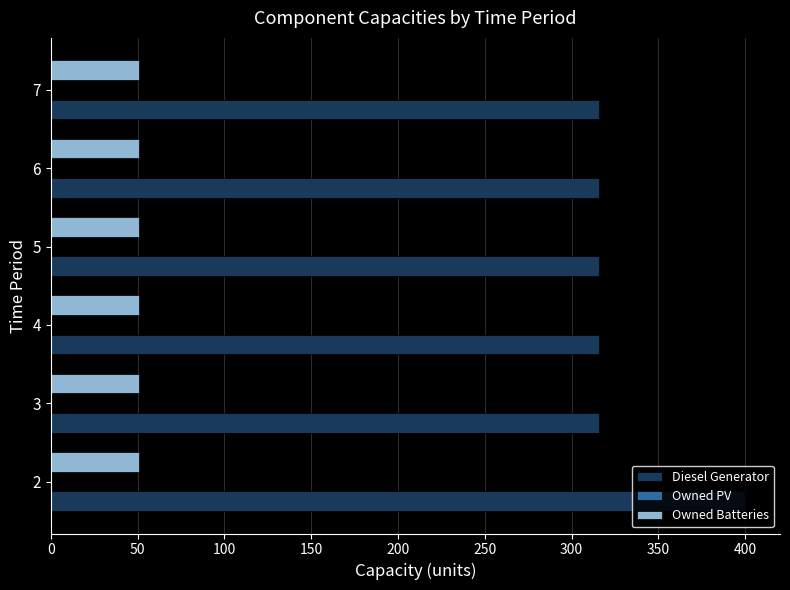

What is the maximum value for Diesel Generator?

400